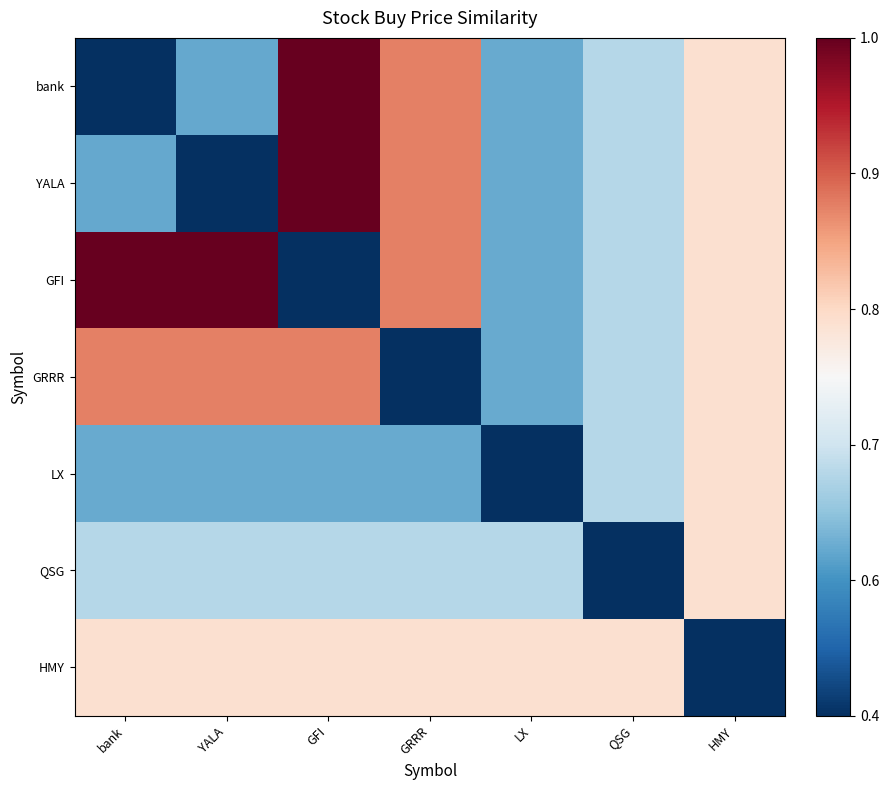

Reading left to right, list all the values displayed in this chart.

bank: bank=0.0	YALA=0.2	GFI=1.0	GRRR=0.8	LX=0.2	QSG=0.4	HMY=0.6
YALA: bank=0.2	YALA=0.0	GFI=1.0	GRRR=0.8	LX=0.2	QSG=0.4	HMY=0.6
GFI: bank=1.0	YALA=1.0	GFI=0.0	GRRR=0.8	LX=0.2	QSG=0.4	HMY=0.6
GRRR: bank=0.8	YALA=0.8	GFI=0.8	GRRR=0.0	LX=0.2	QSG=0.4	HMY=0.6
LX: bank=0.2	YALA=0.2	GFI=0.2	GRRR=0.2	LX=0.0	QSG=0.4	HMY=0.6
QSG: bank=0.4	YALA=0.4	GFI=0.4	GRRR=0.4	LX=0.4	QSG=0.0	HMY=0.6
HMY: bank=0.6	YALA=0.6	GFI=0.6	GRRR=0.6	LX=0.6	QSG=0.6	HMY=0.0